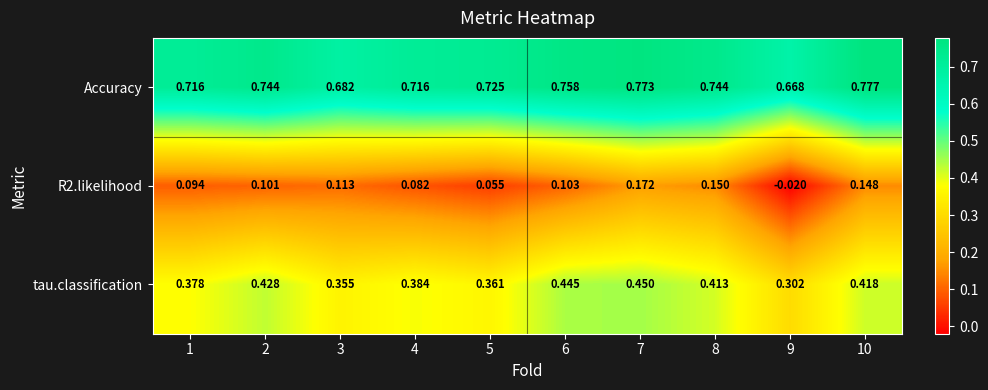

Is the value of Accuracy at 8 greater than the value of R2.likelihood at 3?

Yes